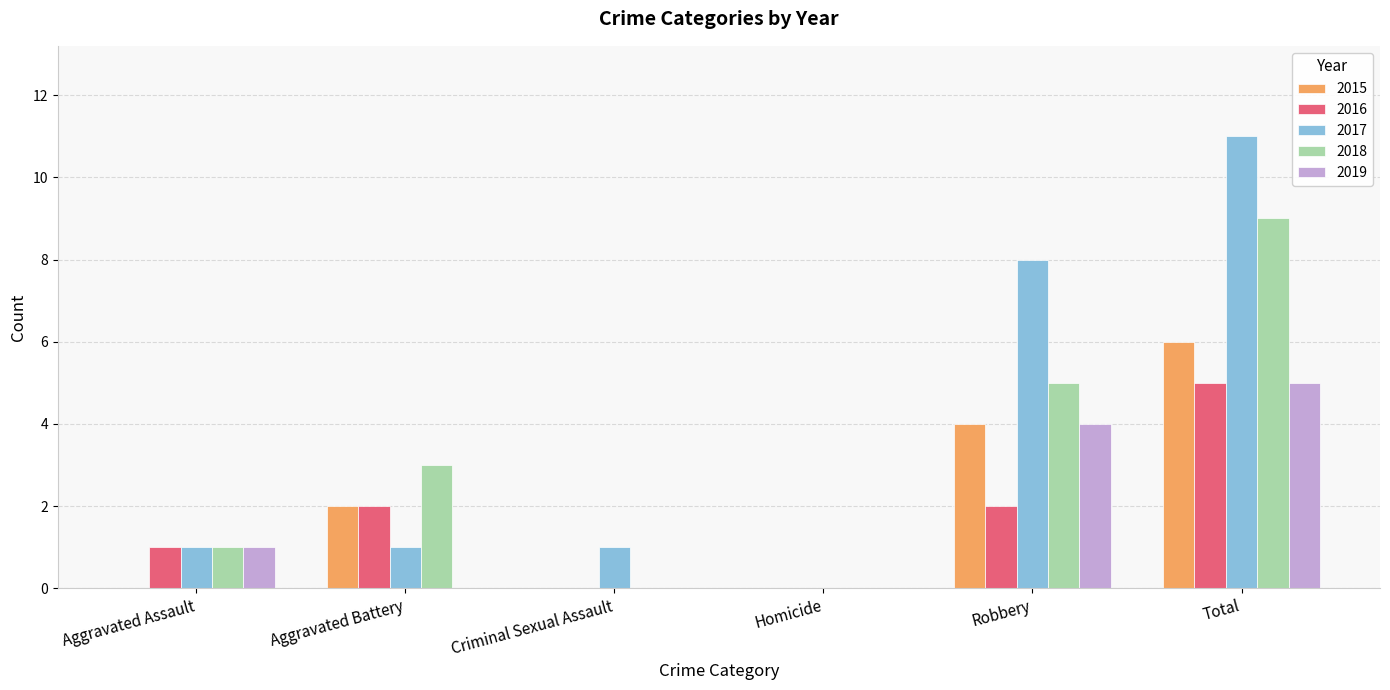

What is the sum of the 2015 values at Homicide and Robbery?

4